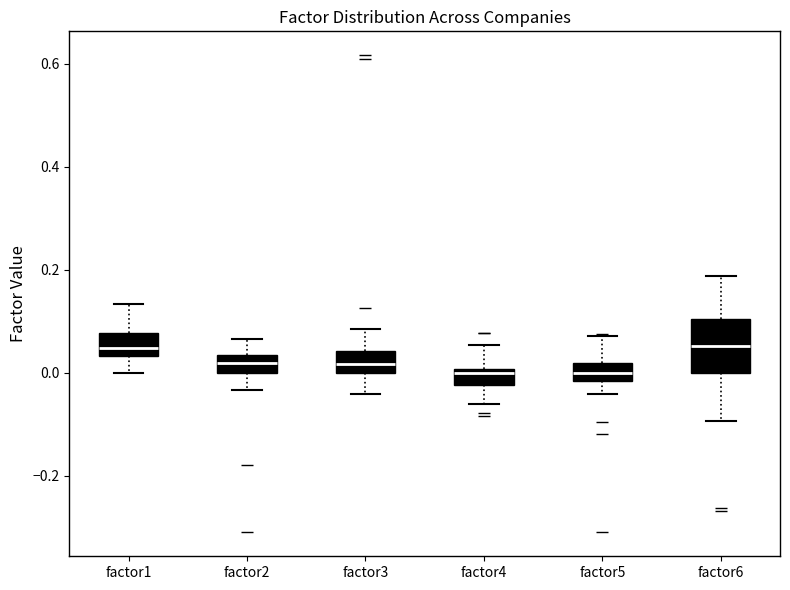

Reading left to right, transcribe this box plot: for each box, give where its median line is, the range the box spans, and where its two whiskers end, as read against the y-axis. The values are not printed on the chart, so give them approximately, as read against the axis.

factor1: median 0.04 (just above the box's lower edge), box 0.04 to 0.08, whiskers 0.00 to 0.14
factor2: median 0.02, box 0.00 to 0.04, whiskers -0.04 to 0.06
factor3: median 0.02, box 0.00 to 0.04, whiskers -0.04 to 0.08
factor4: median 0.00 (just below the box's upper edge), box -0.02 to 0.00, whiskers -0.06 to 0.06
factor5: median 0.00, box -0.02 to 0.02, whiskers -0.04 to 0.08
factor6: median 0.06, box 0.00 to 0.10, whiskers -0.10 to 0.18